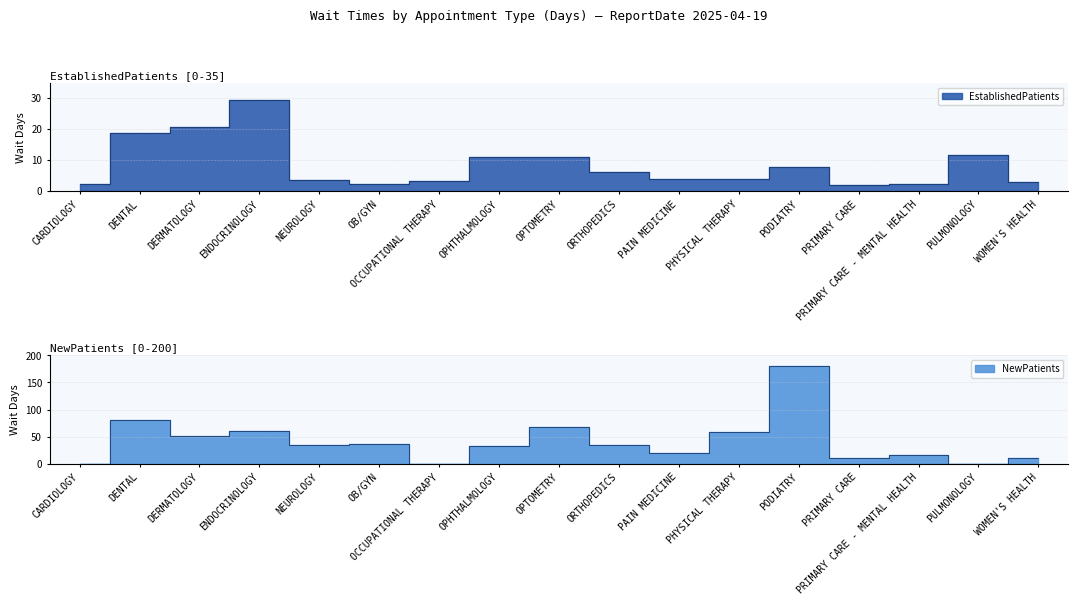

What is the difference between the maximum and second lowest values in the NewPatients series?

179.8